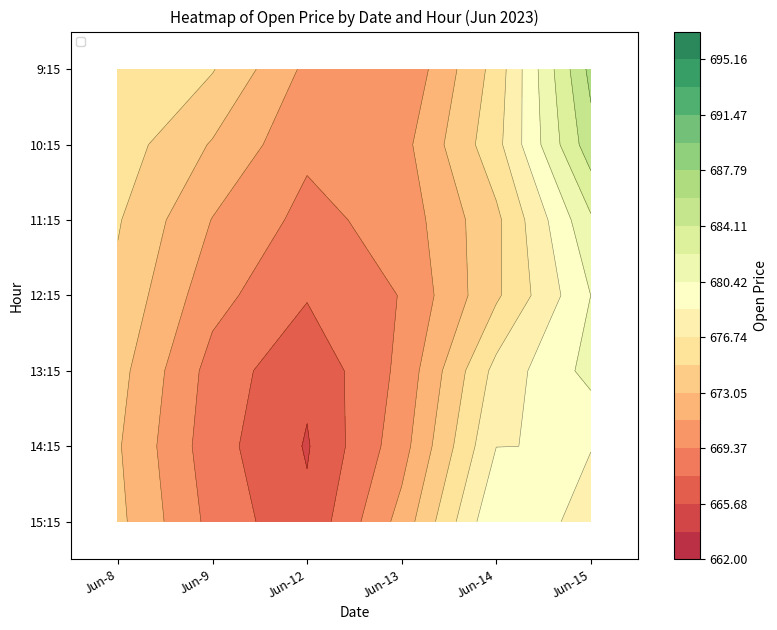

Is the value of 9:15 at Jun-13 greater than the value of 10:15 at Jun-14?

No